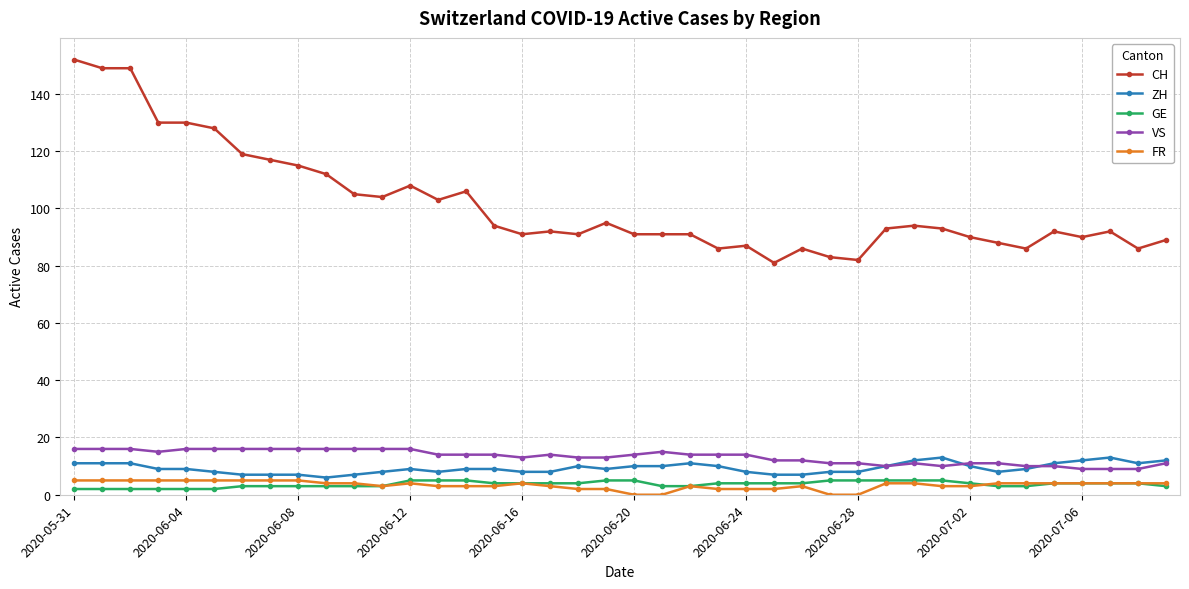

Does the chart have visible grid lines?

Yes